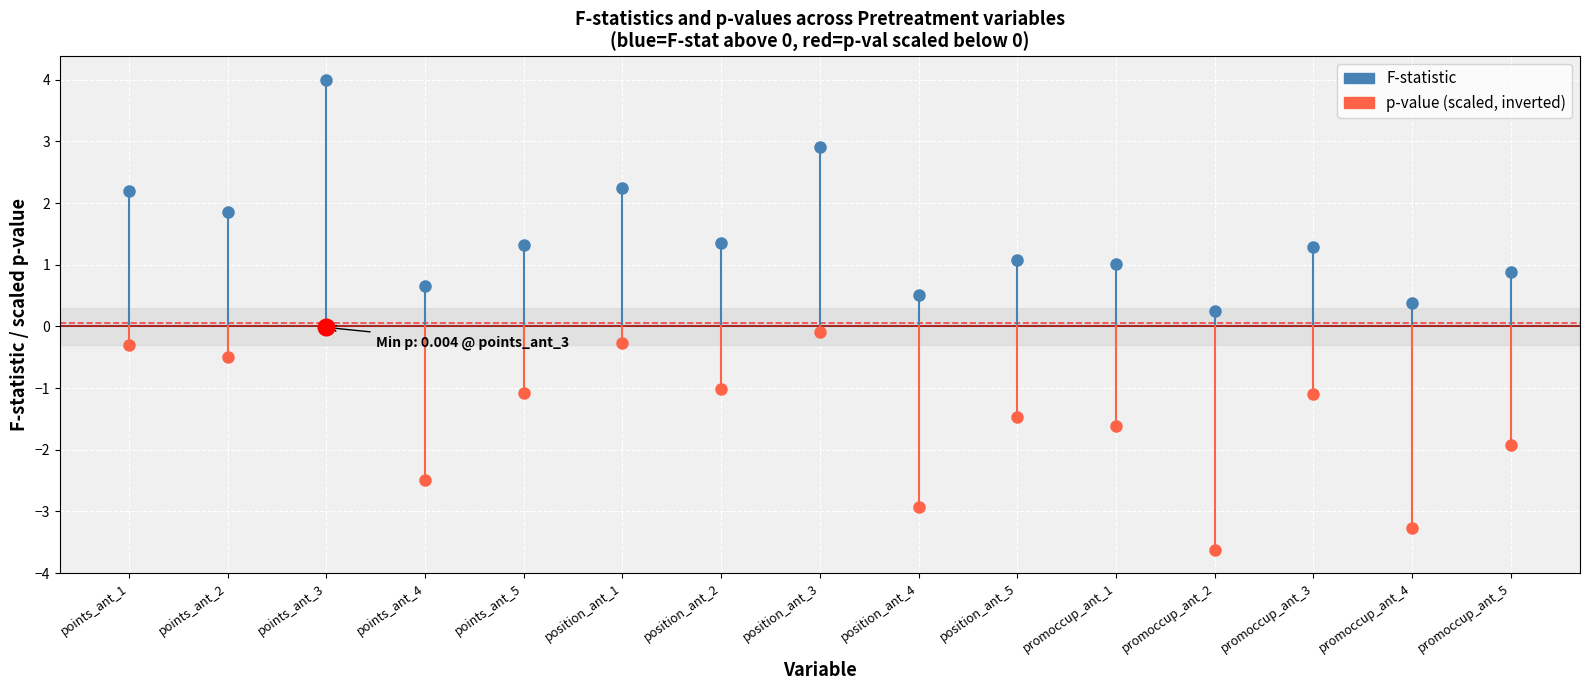

List the series in order of their overall mean, lowest first.

p-val, F